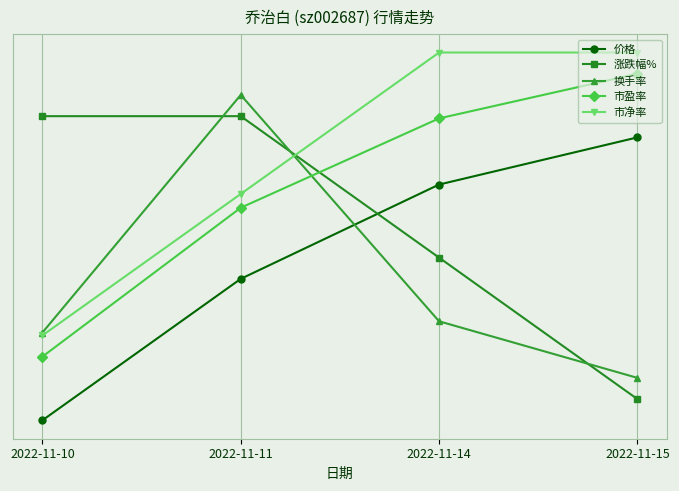

Is it true that 价格 equals 2.8 at 2022-11-15?

False